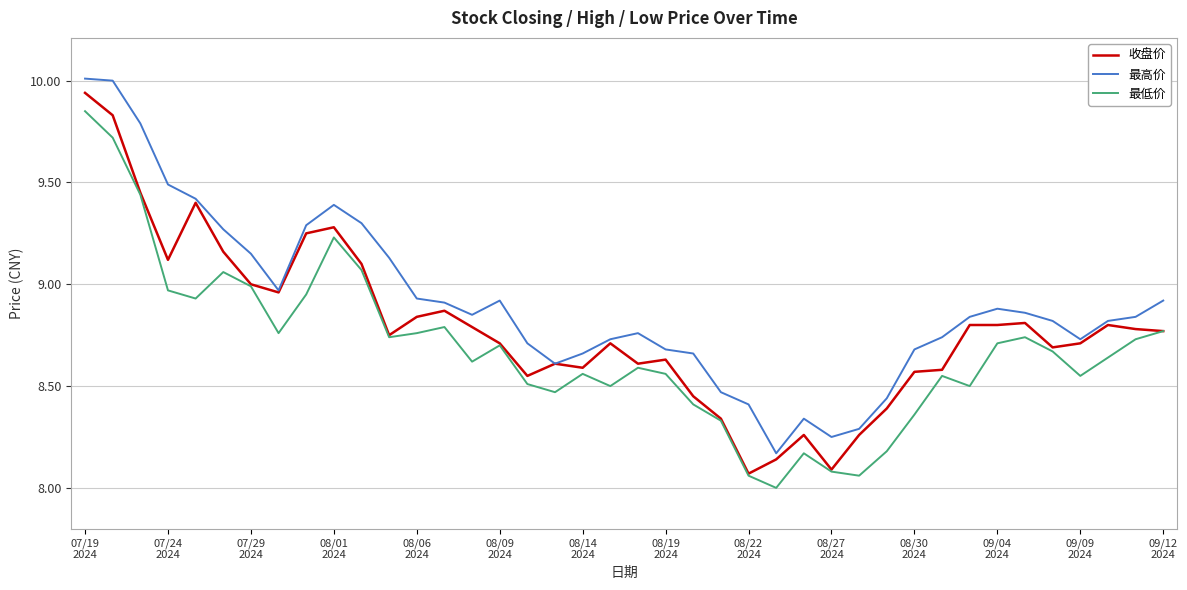

True or false: 最低价 and 最高价 intersect in this chart.

False